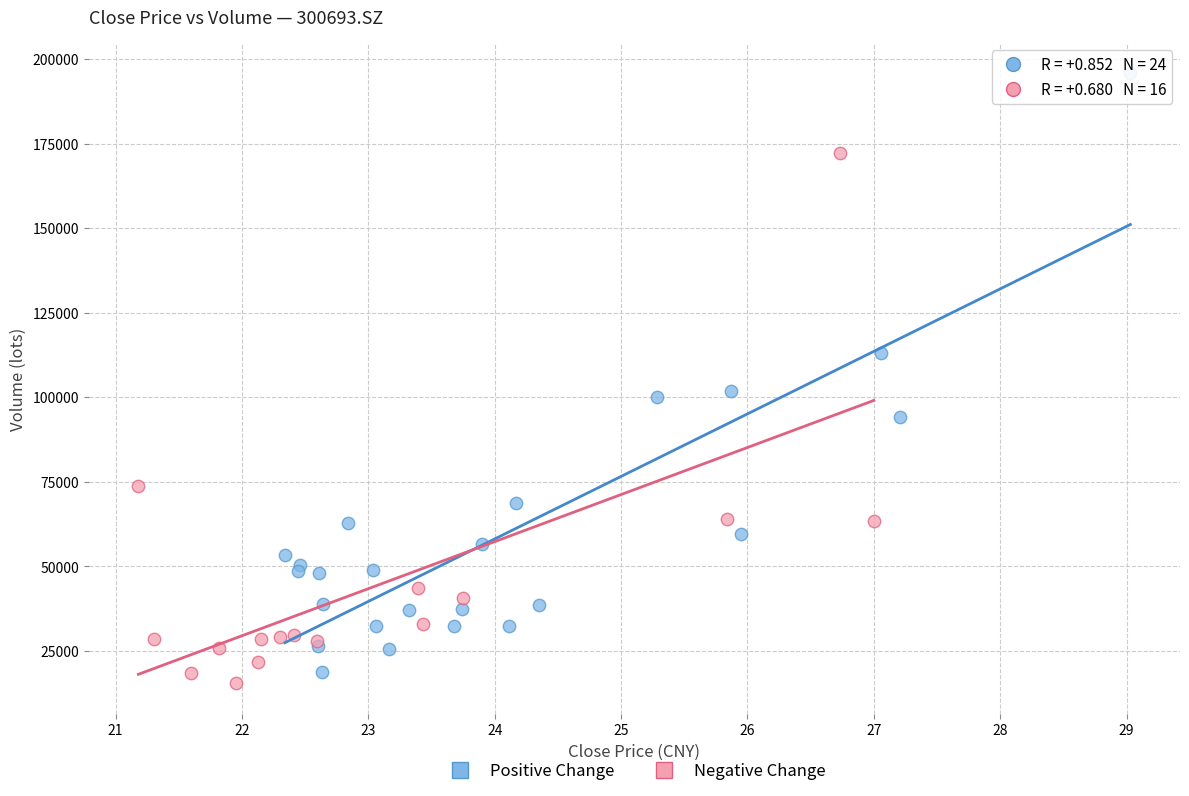

Which series reaches the maximum Y coordinate?

Positive Change